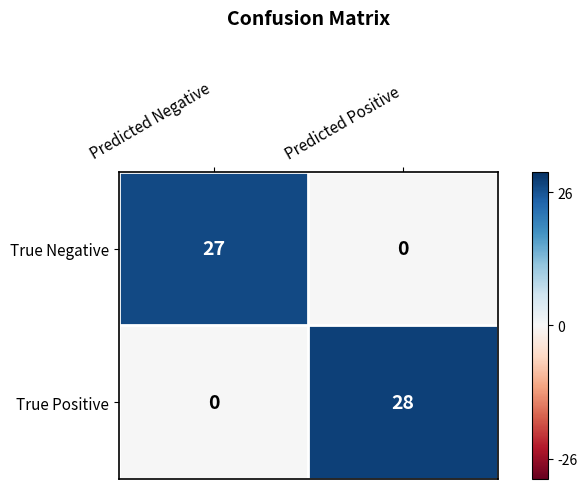

What is the average value of the True Negative series?

14